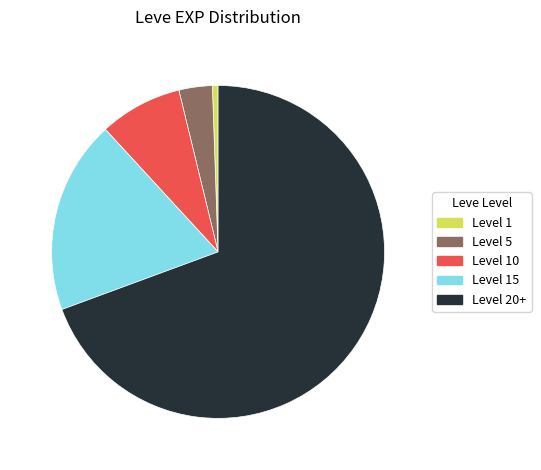

The Level 15 slice represents 11% of the pie. True or false?

False